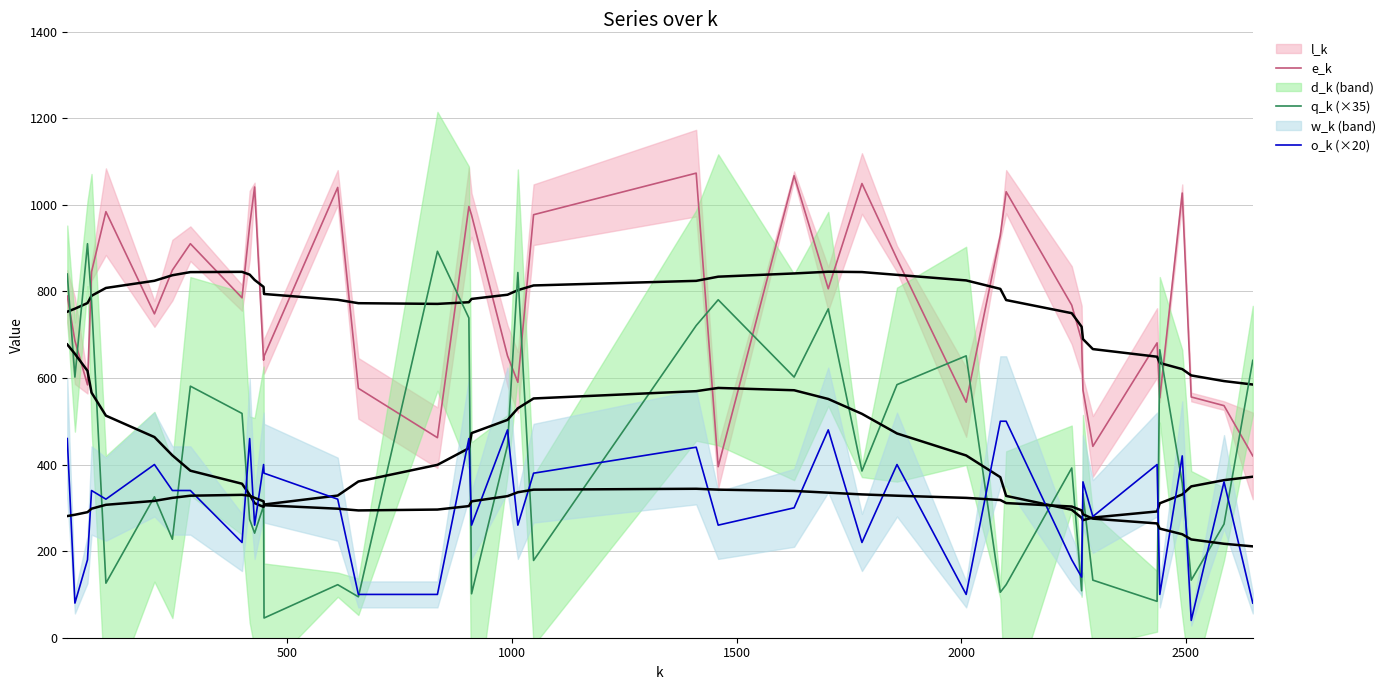

What is the minimum value for o_k (×20)?

40.0